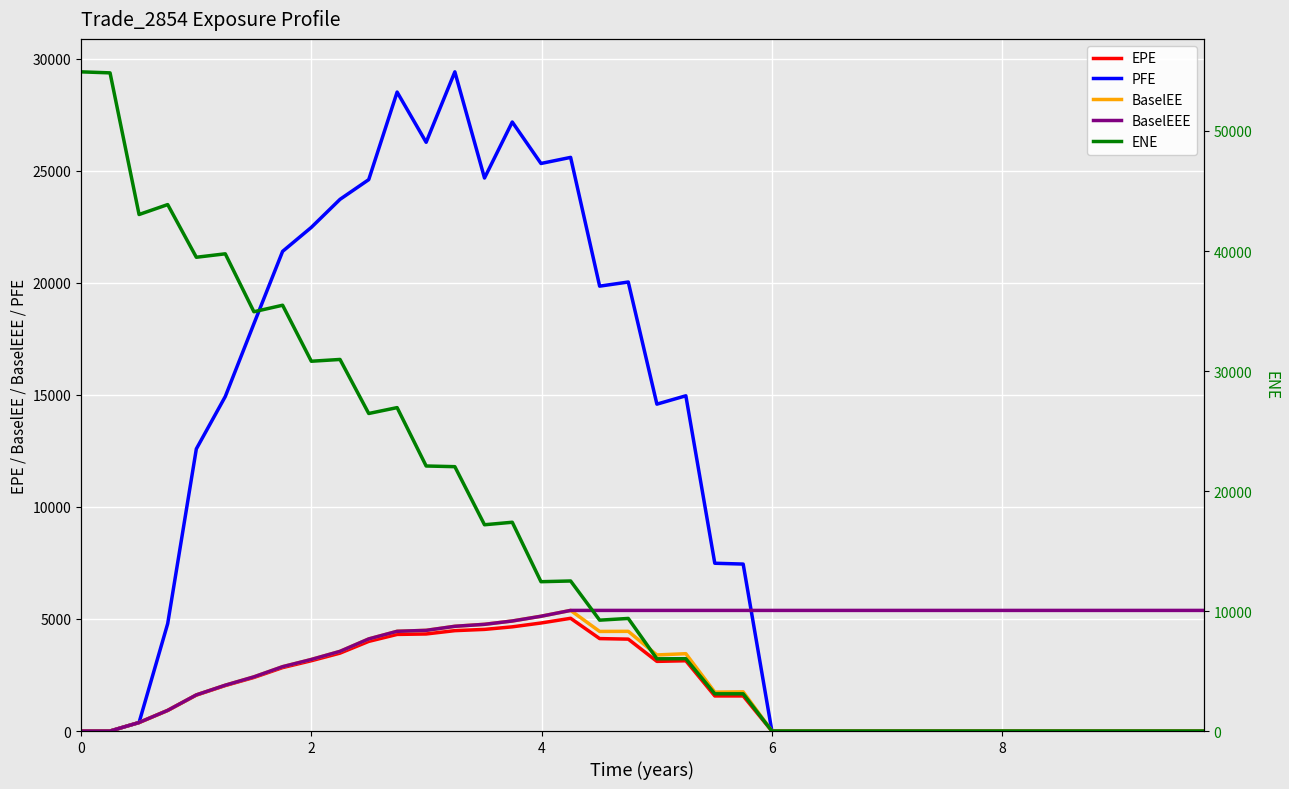

Reading left to right, extract all data points from this chart.

EPE: 0.0	0.0	379.2	919.0	1604.4	2030.0	2390.8	2830.9	3137.3	3476.9	4000.5	4311.6	4331.7	4480.0	4535.7	4649.8	4820.8	5031.1	4125.4	4101.5	3108.8	3136.3	1565.5	1565.9	0.0	0.0	0.0	0.0	0.0	0.0	0.0	0.0	0.0	0.0	0.0	0.0	0.0	0.0	0.0	0.0
PFE: 0.0	0.0	380.0	4794.5	12590.1	14928.0	18176.4	21406.1	22476.6	23728.1	24607.9	28514.6	26274.9	29417.6	24679.8	27179.0	25328.5	25600.1	19854.2	20038.0	14588.7	14961.2	7487.7	7451.1	0.0	0.0	0.0	0.0	0.0	0.0	0.0	0.0	0.0	0.0	0.0	0.0	0.0	0.0	0.0	0.0
BaselEE: 0.0	0.0	380.0	922.2	1612.9	2045.7	2417.4	2872.0	3193.6	3555.8	4110.5	4450.7	4492.7	4674.4	4762.1	4910.5	5121.9	5383.1	4444.6	4449.2	3395.5	3451.5	1735.8	1749.2	0.0	0.0	0.0	0.0	0.0	0.0	0.0	0.0	0.0	0.0	0.0	0.0	0.0	0.0	0.0	0.0
BaselEEE: 0.0	0.0	380.0	922.2	1612.9	2045.7	2417.4	2872.0	3193.6	3555.8	4110.5	4450.7	4492.7	4674.4	4762.1	4910.5	5121.9	5383.1	5383.1	5383.1	5383.1	5383.1	5383.1	5383.1	5383.1	5383.1	5383.1	5383.1	5383.1	5383.1	5383.1	5383.1	5383.1	5383.1	5383.1	5383.1	5383.1	5383.1	5383.1	5383.1
ENE: 54928.7	54844.1	43041.4	43868.6	39478.5	39766.0	34938.3	35481.3	30814.0	30963.7	26460.4	26949.9	22085.1	22028.9	17189.3	17397.5	12444.2	12503.2	9238.9	9382.4	6018.1	6027.2	3101.2	3102.4	0.0	0.0	0.0	0.0	0.0	0.0	0.0	0.0	0.0	0.0	0.0	0.0	0.0	0.0	0.0	0.0